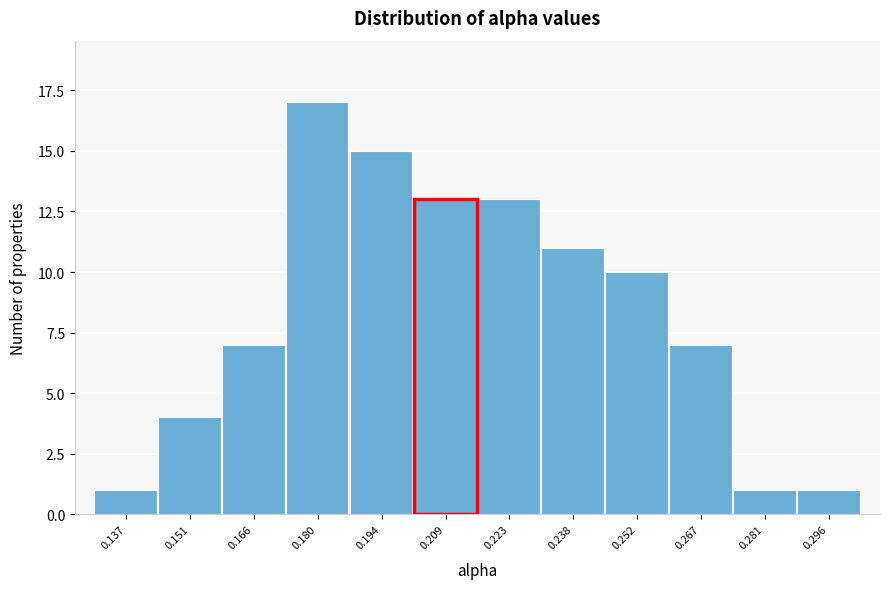

Reading left to right, what are all the values shown in this chart?

0.137=1	0.151=4	0.166=7	0.180=17	0.194=15	0.209=13	0.223=13	0.238=11	0.252=10	0.267=7	0.281=1	0.296=1